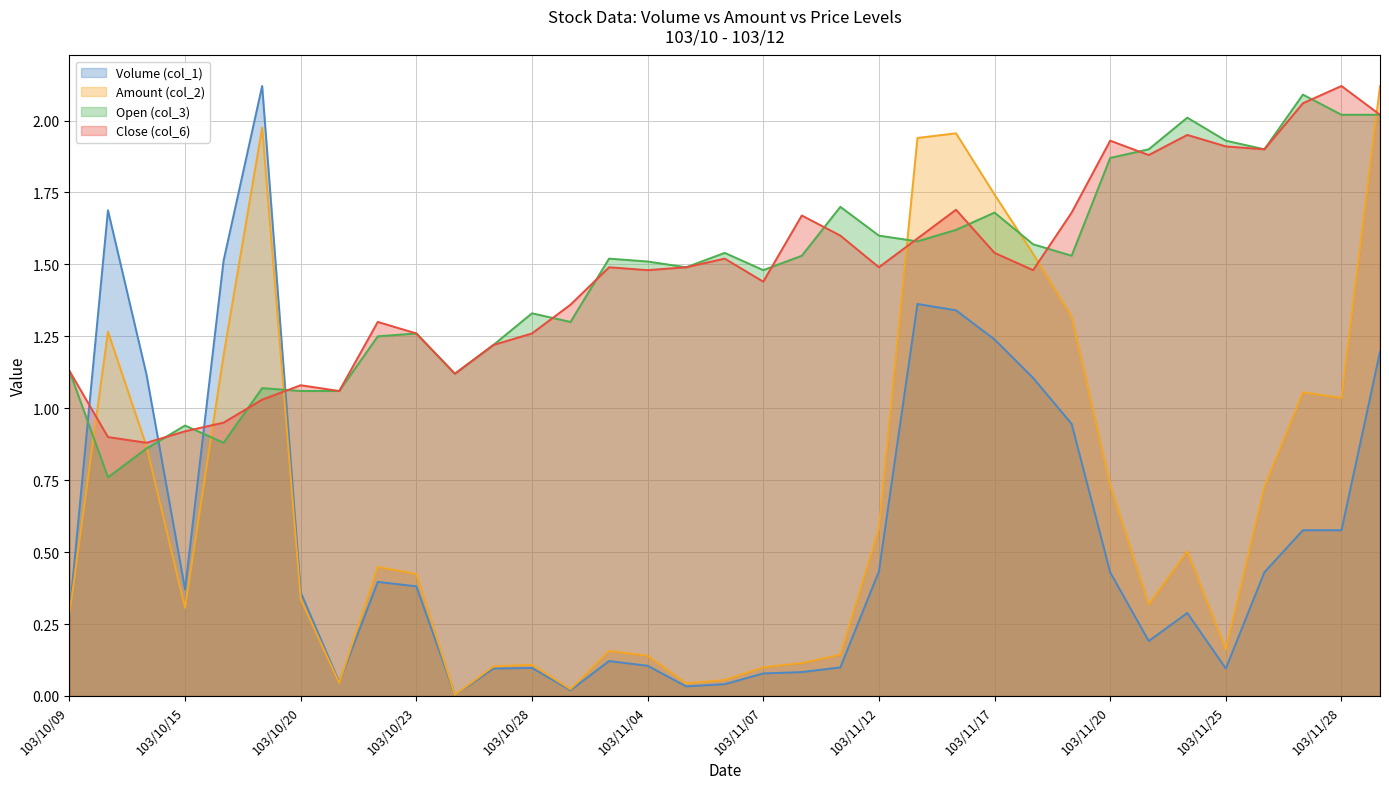

After their last crossing, which series has the higher values: Open (col_3) or Volume (col_1)?

Open (col_3)